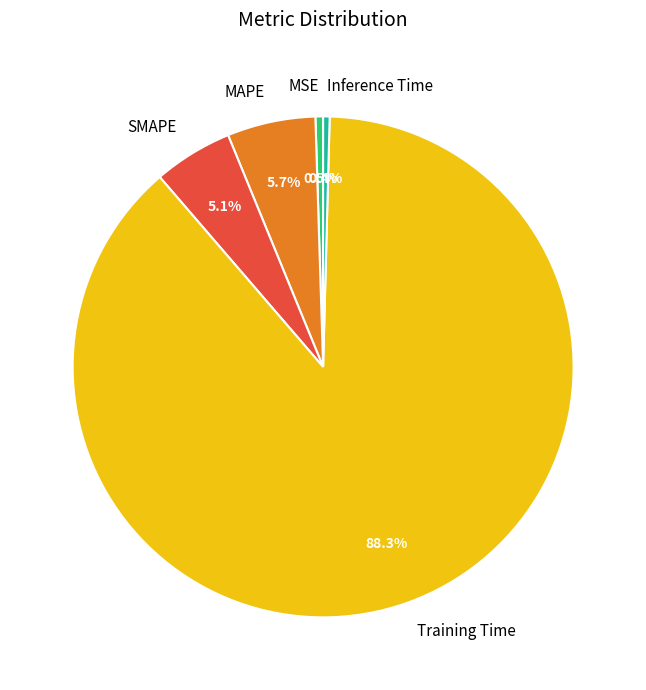

Combined, what portion of the pie is MAPE and Training Time?

94.0%